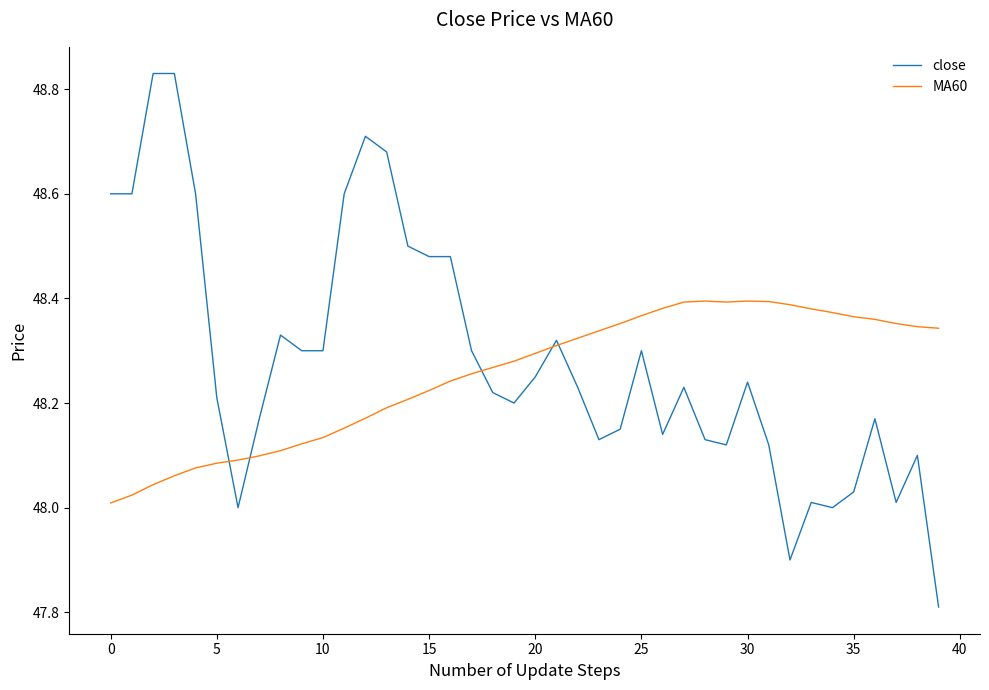

How many lines are shown in the chart?

2